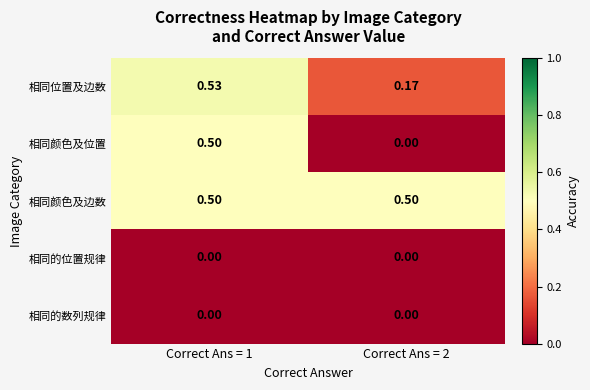

Between Correct Ans = 1 and Correct Ans = 2, which series saw the biggest shift?

相同颜色及位置